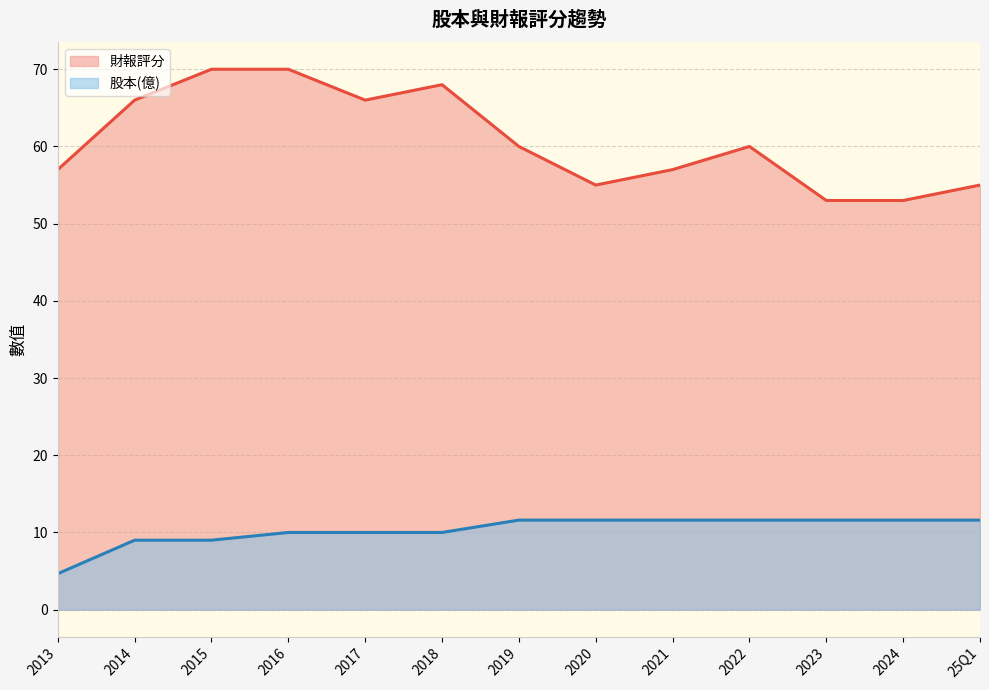

Which label corresponds to the smallest value in the chart?

2013